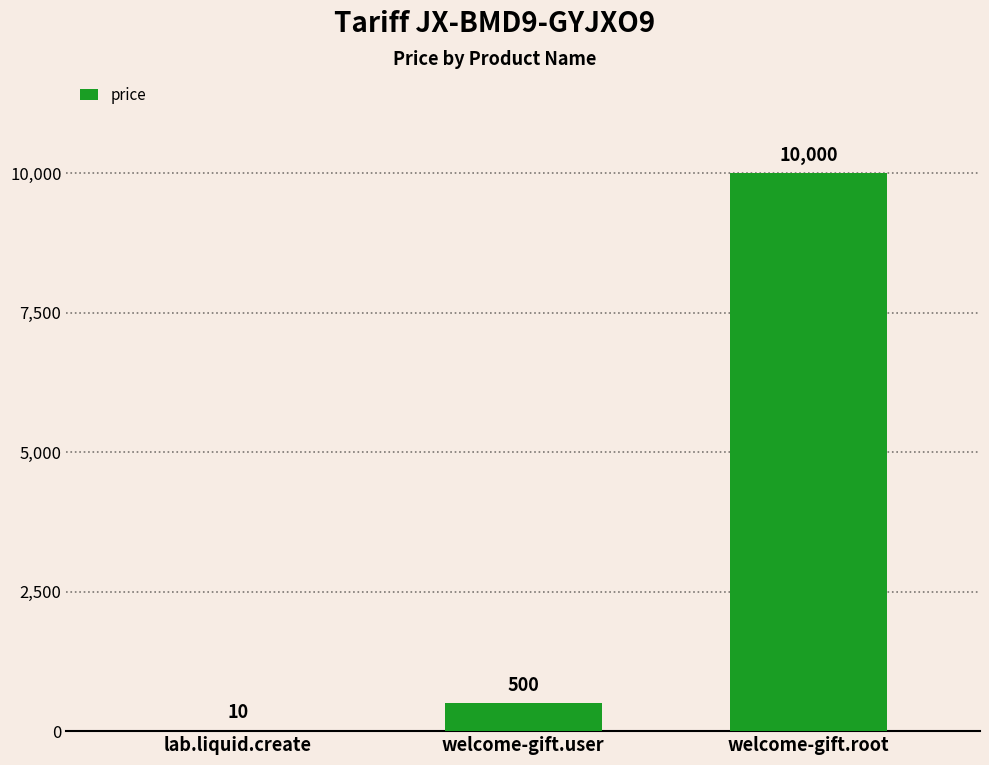

What is the sum of the values at welcome-gift.user and welcome-gift.root?

10500